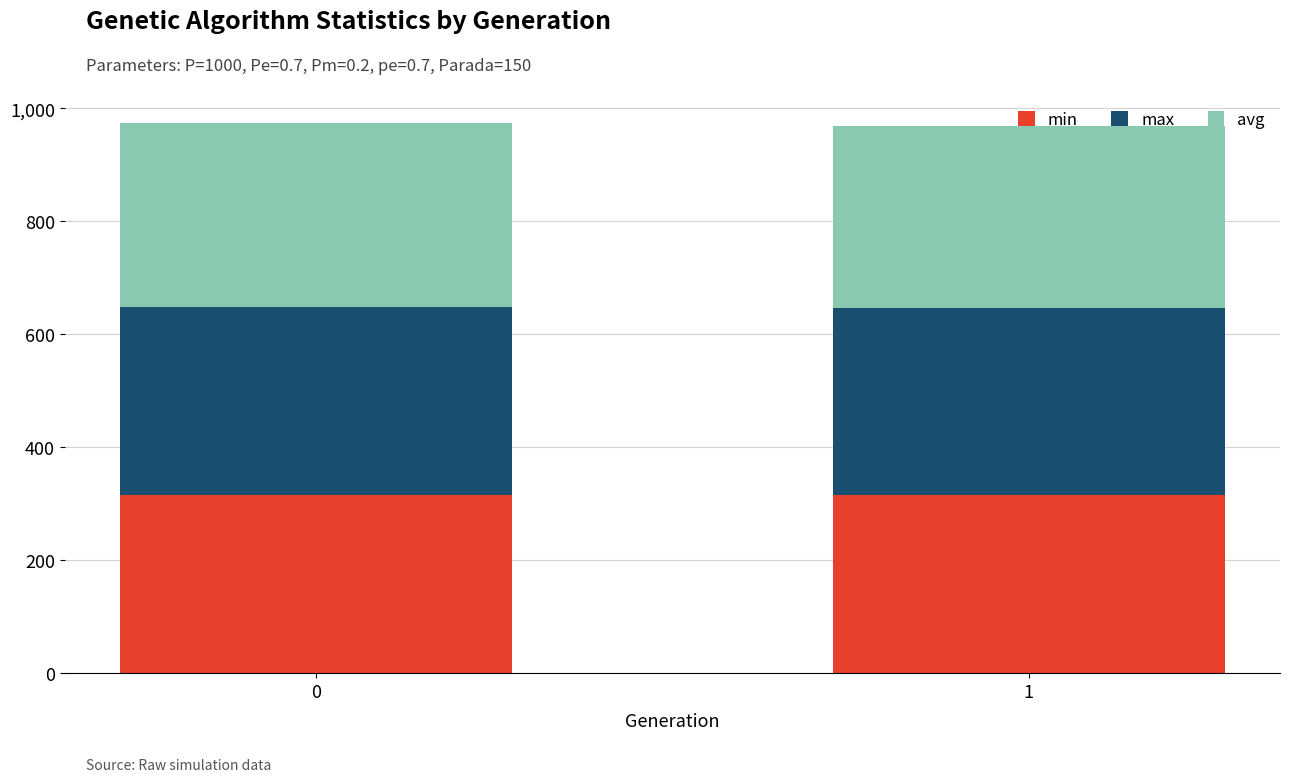

The min series shows 150.5 at 0. True or false?

False